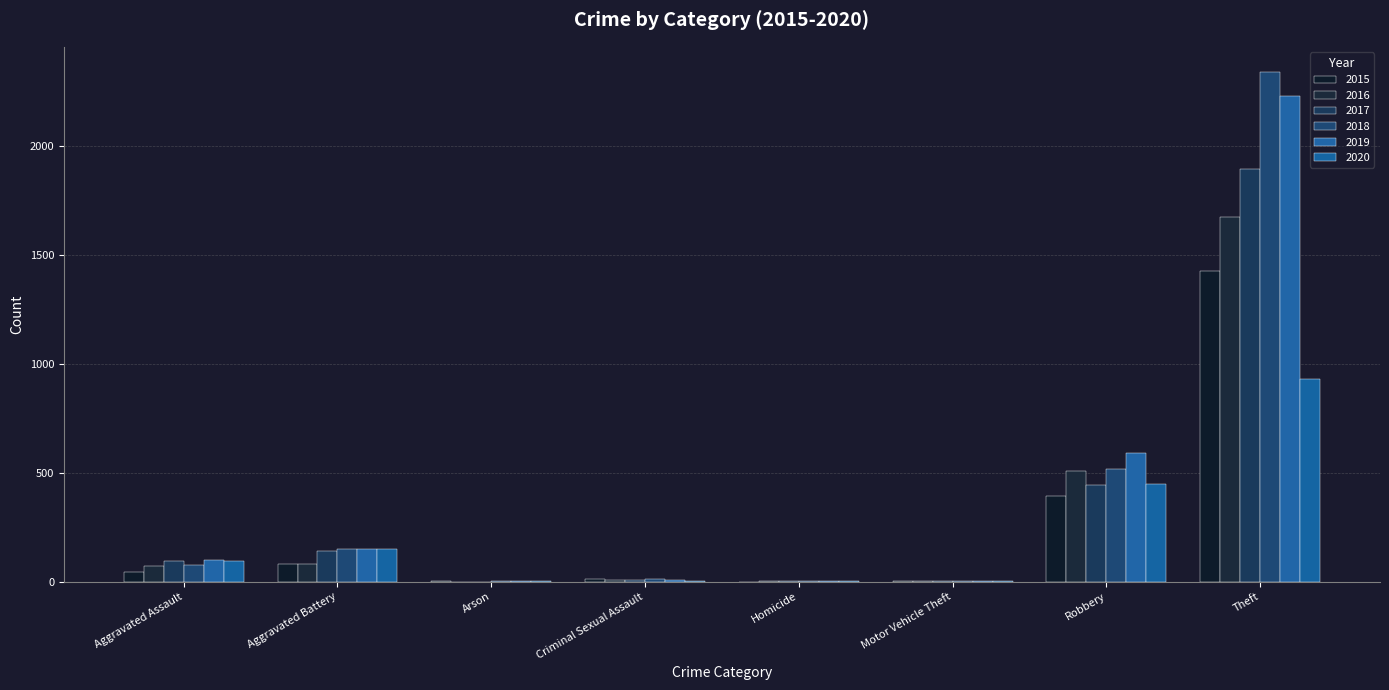

How many groups of bars are there?

8